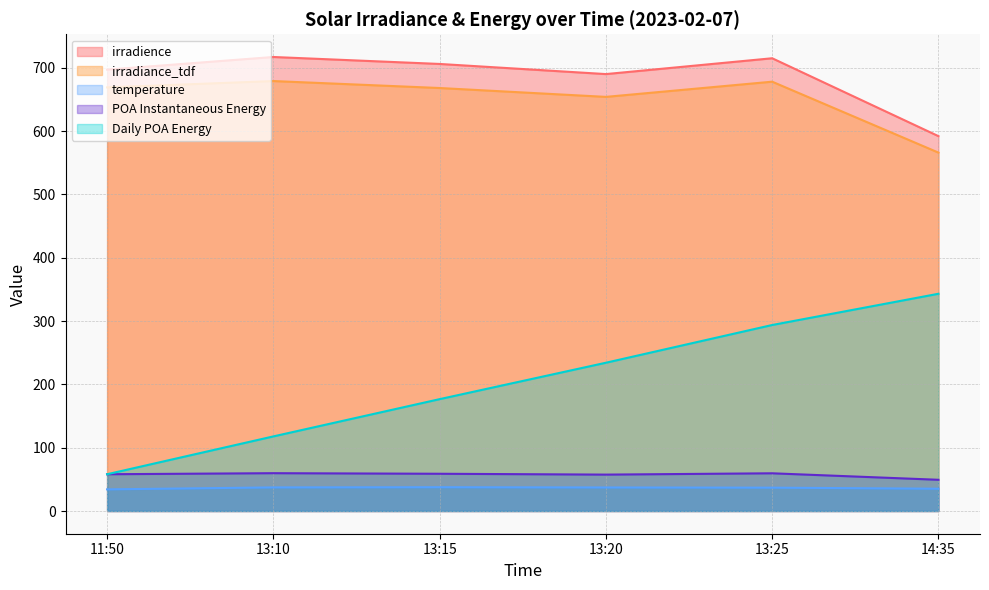

Which series has the largest total across all categories?

irradience